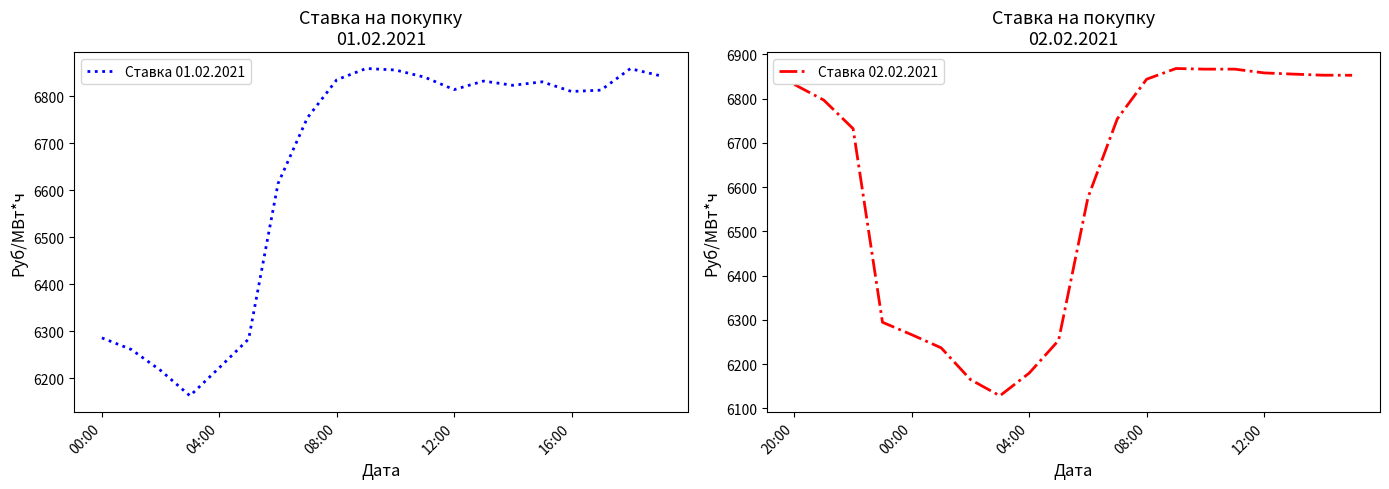

True or false: Ставка 01.02.2021 has more than 0 interior local peaks.

True